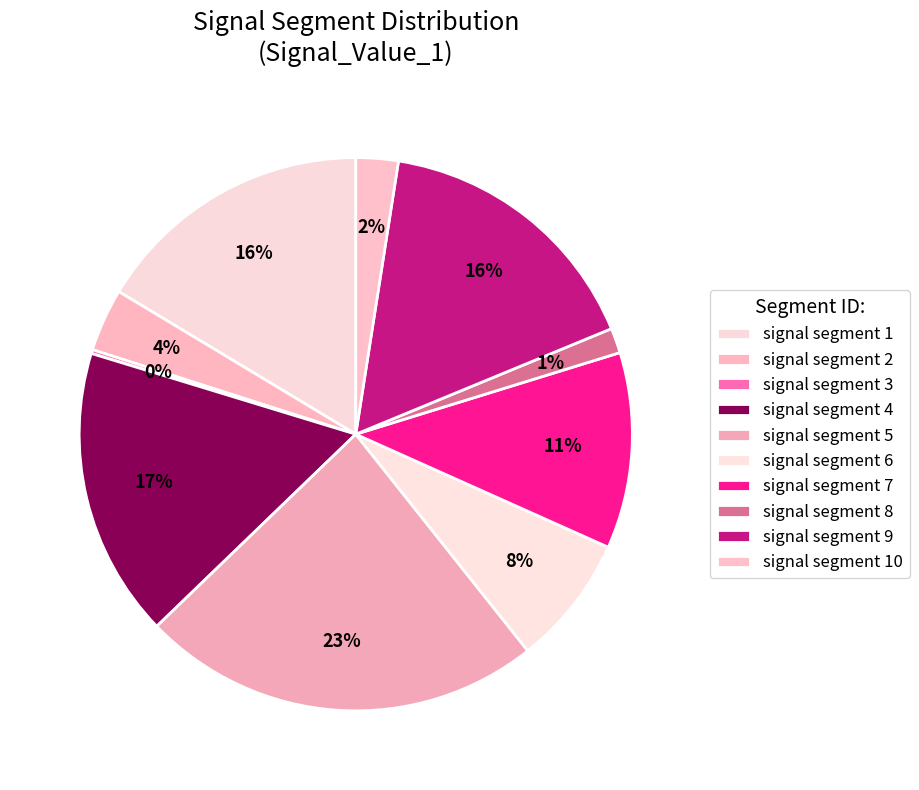

Rank the categories by value from lowest to highest.

signal segment 3, signal segment 8, signal segment 10, signal segment 2, signal segment 6, signal segment 7, signal segment 9, signal segment 1, signal segment 4, signal segment 5